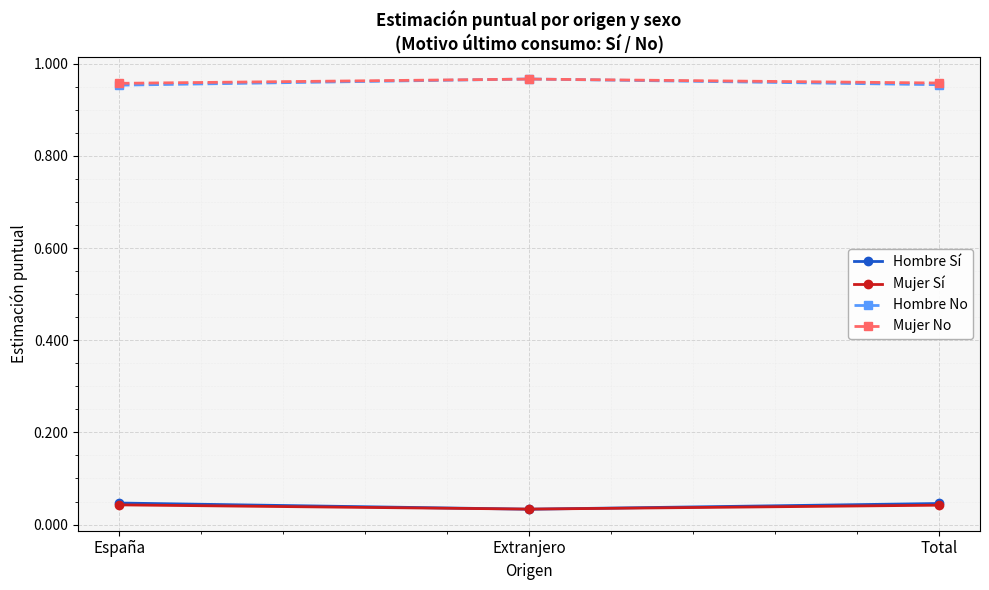

What is the total value across all series at Extranjero?

2.0